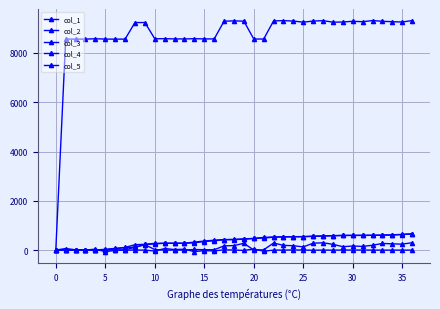

Reading left to right, extract all data points from this chart.

col_1: 0	1	1	1	1	8	6	7	115	219	21	1	1	1	24	15	14	172	182	276	1	10	286	192	176	130	280	296	234	137	166	149	196	270	253	241	300
col_2: 0	0	0	0	0	5	54	101	119	227	250	278	278	278	296	348	379	419	427	440	473	490	523	532	539	545	555	569	580	593	596	597	599	602	612	630	655
col_3: 0	0	0	0	0	34	69	109	217	235	273	278	278	278	325	367	402	427	433	456	473	515	531	539	545	547	567	577	588	596	597	599	601	611	620	638	663
col_4: 0	64	12	1	38	-64	-12	-1	1	-1	-38	62	22	35	-62	-22	-35	13	1	-13	45	-45	-1	1	5	1	-5	-1	-1	1	2	1	1	-2	-1	-1	-1
col_5: 0	8564	8562	8563	8577	8564	8562	8563	9235	9235	8577	8580	8571	8570	8580	8571	8570	9292	9302	9292	8566	8566	9302	9312	9296	9250	9296	9312	9250	9257	9286	9269	9316	9286	9269	9257	9316